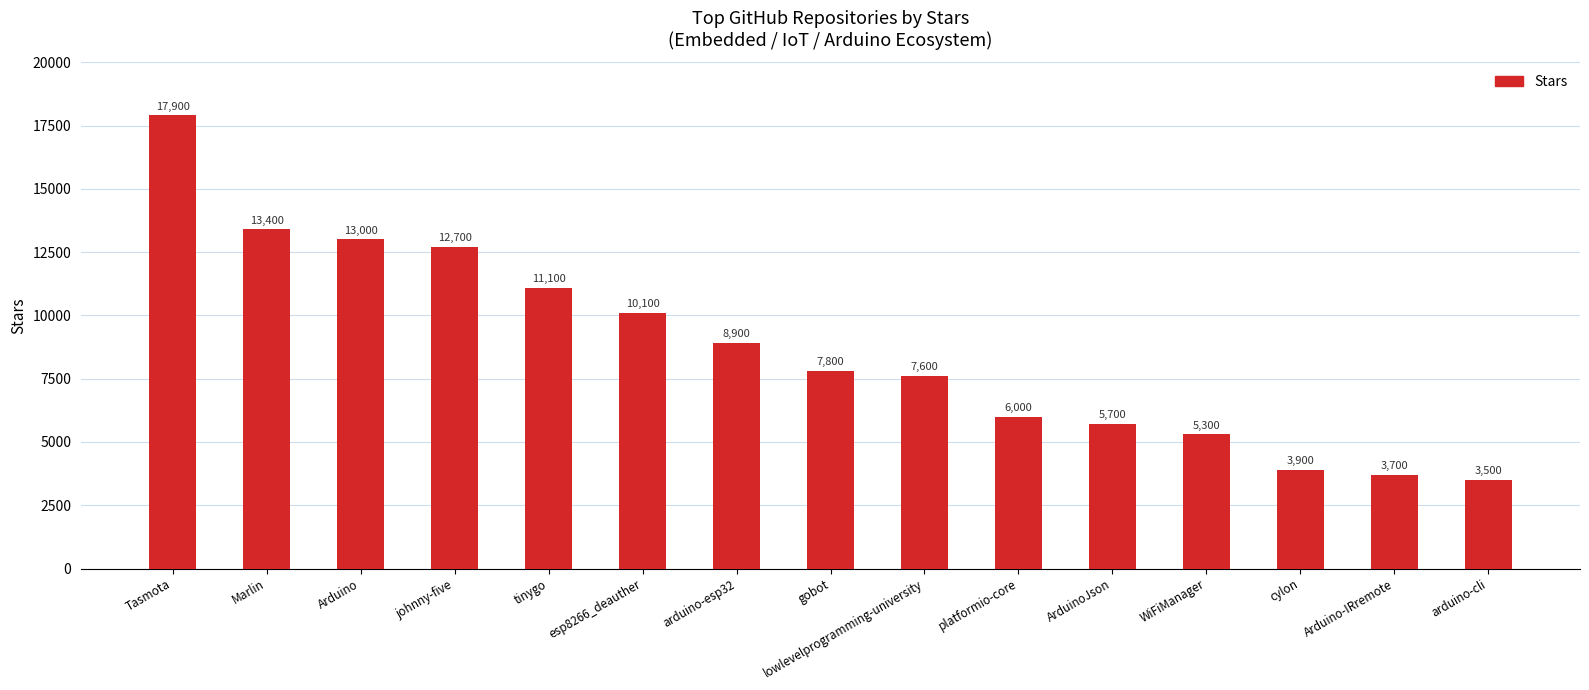

Rank the categories by value from highest to lowest.

Tasmota, Marlin, Arduino, johnny-five, tinygo, esp8266_deauther, arduino-esp32, gobot, lowlevelprogramming-university, platformio-core, ArduinoJson, WiFiManager, cylon, Arduino-IRremote, arduino-cli